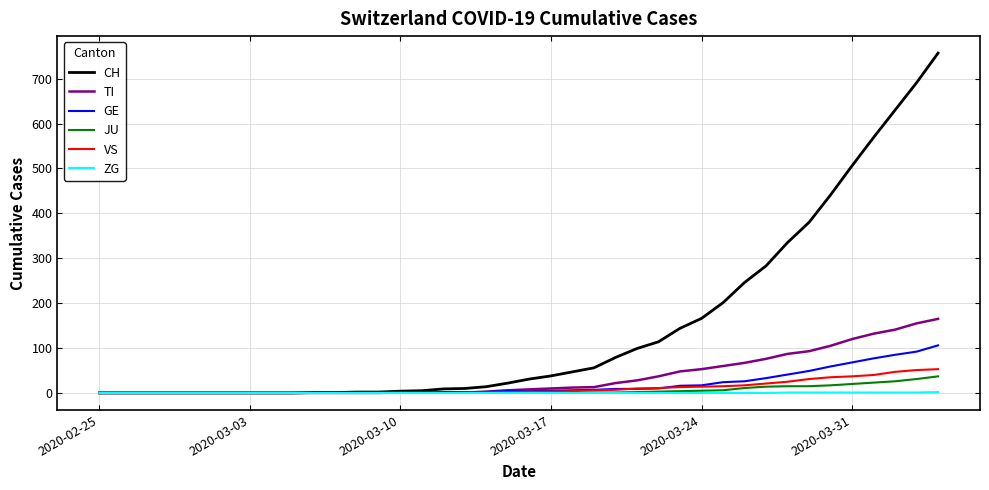

How many values in the ZG series exceed 0?

8